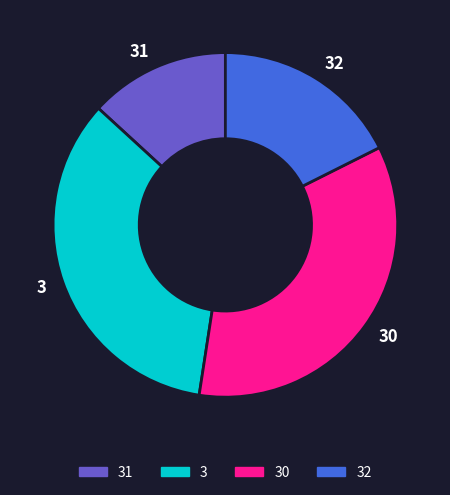

How many segments does this pie chart have?

4